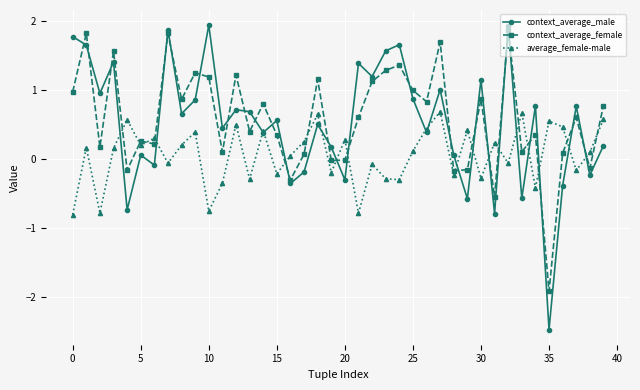

What is the value of the context_average_female point at the 40th from the left?

0.8